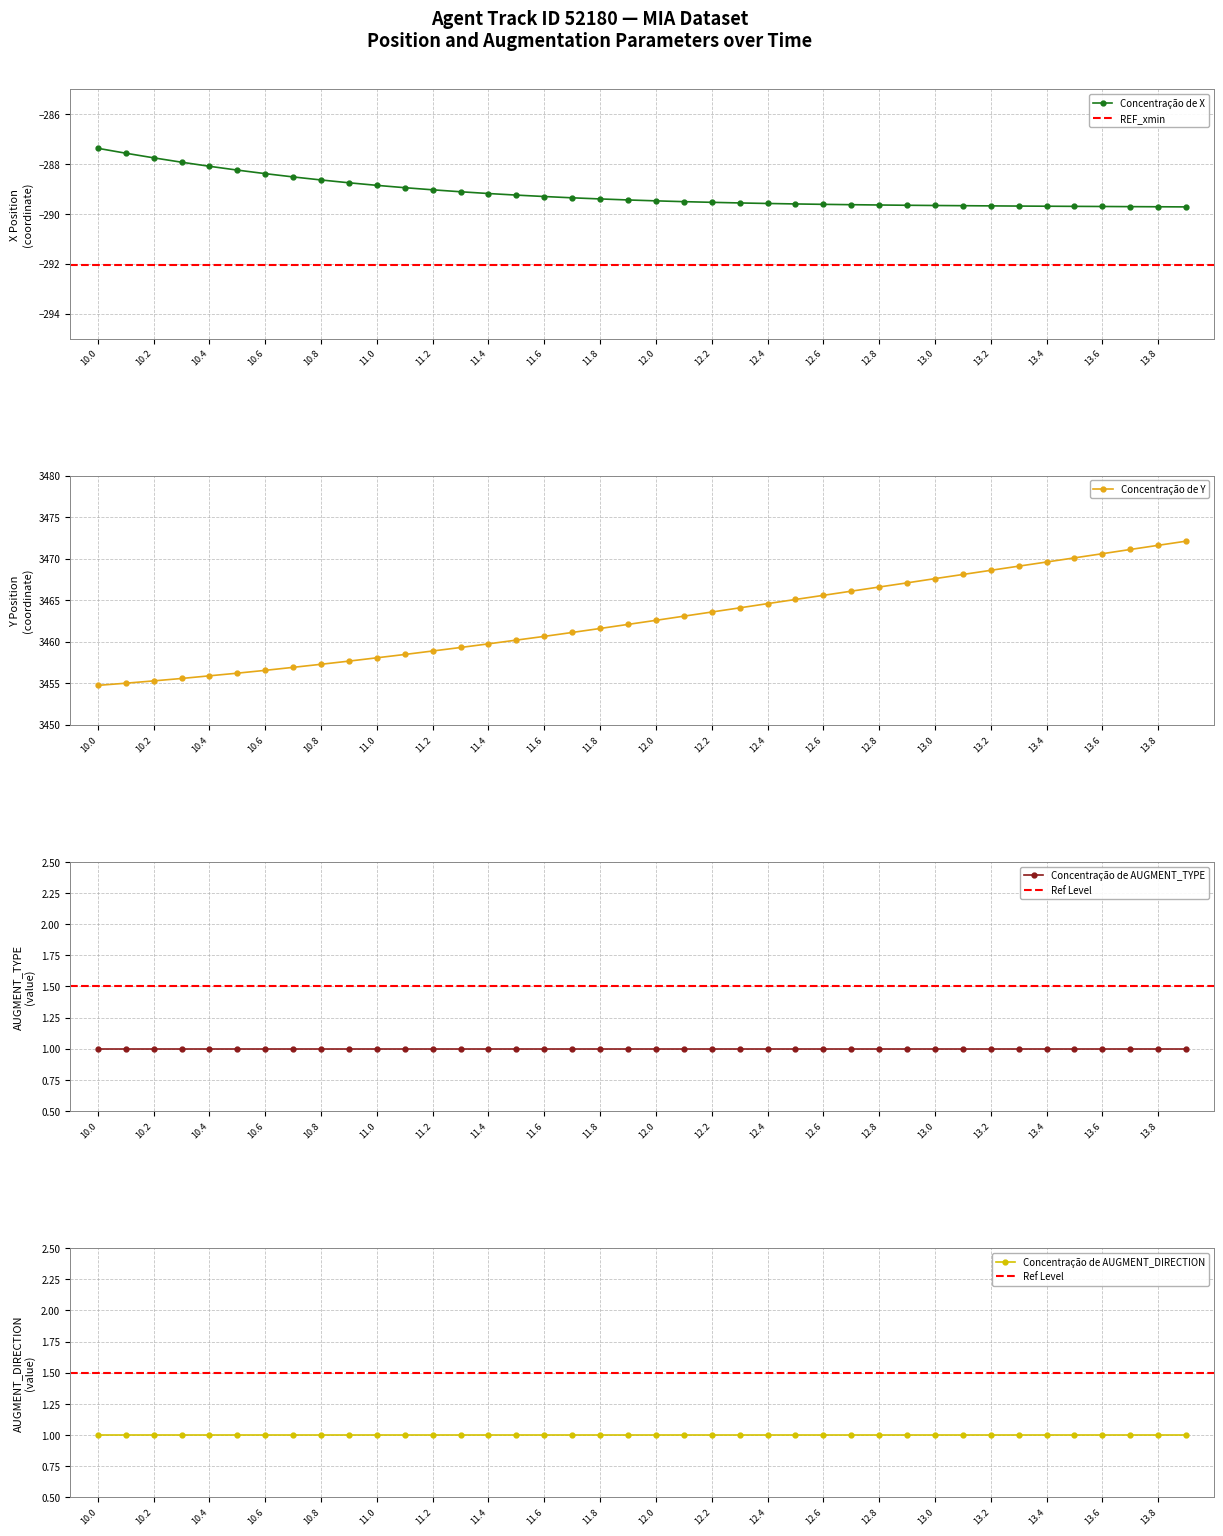

The REF_xmin series shows -383.1 at 11.5. True or false?

False